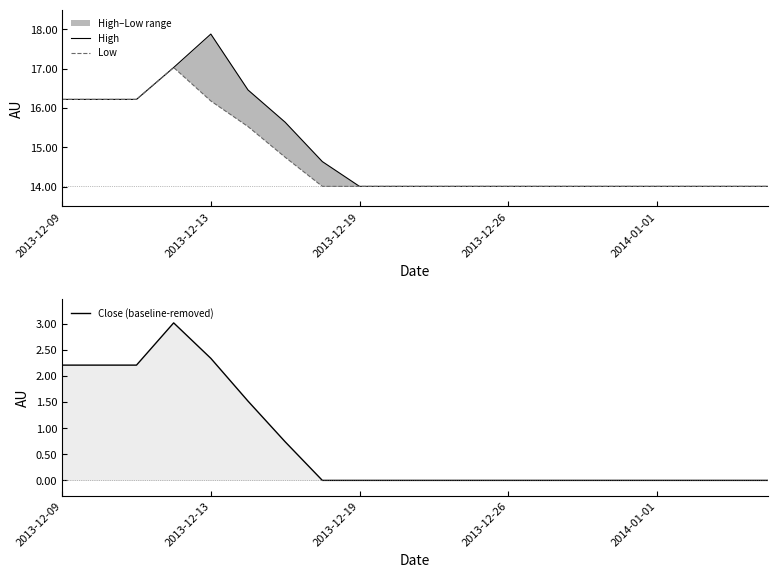

Which has a higher value, 18 or 14?

18